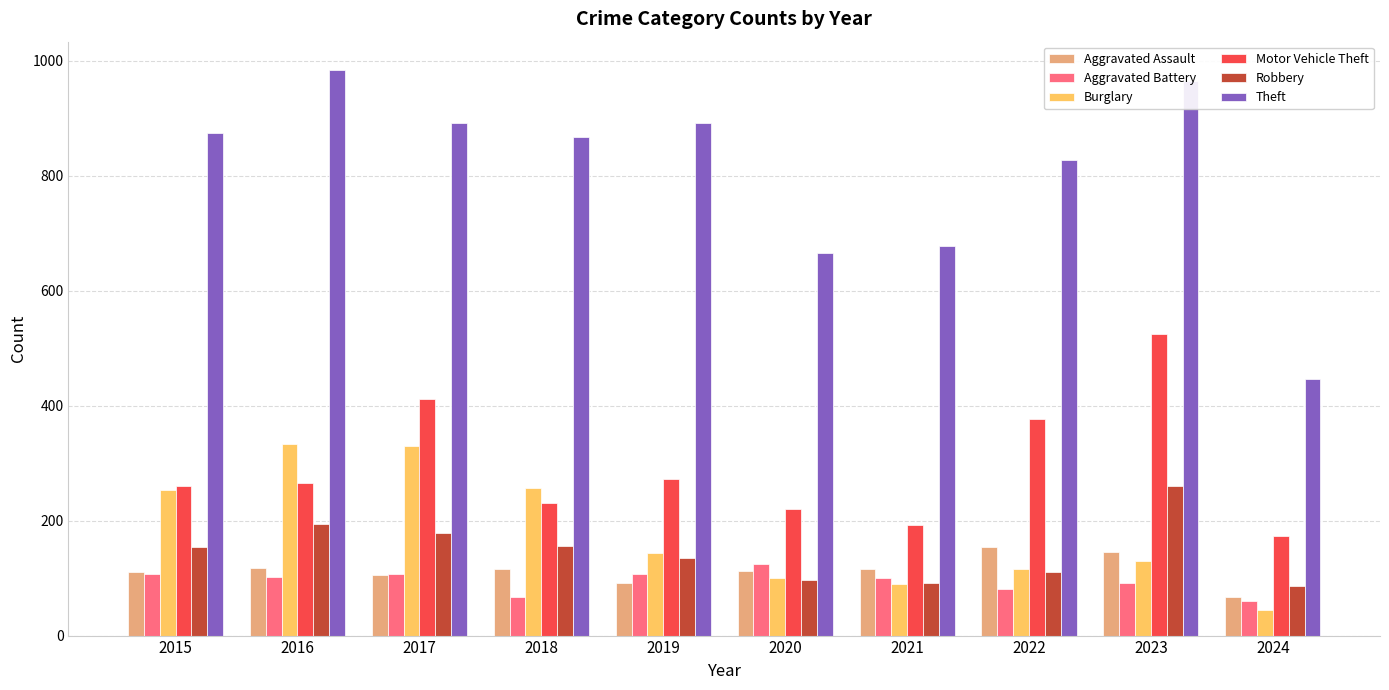

Which series has the largest range (max minus min)?

Theft